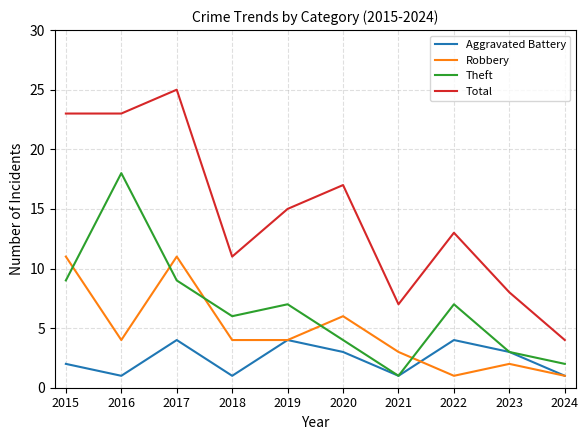

What is the greatest value displayed?

25